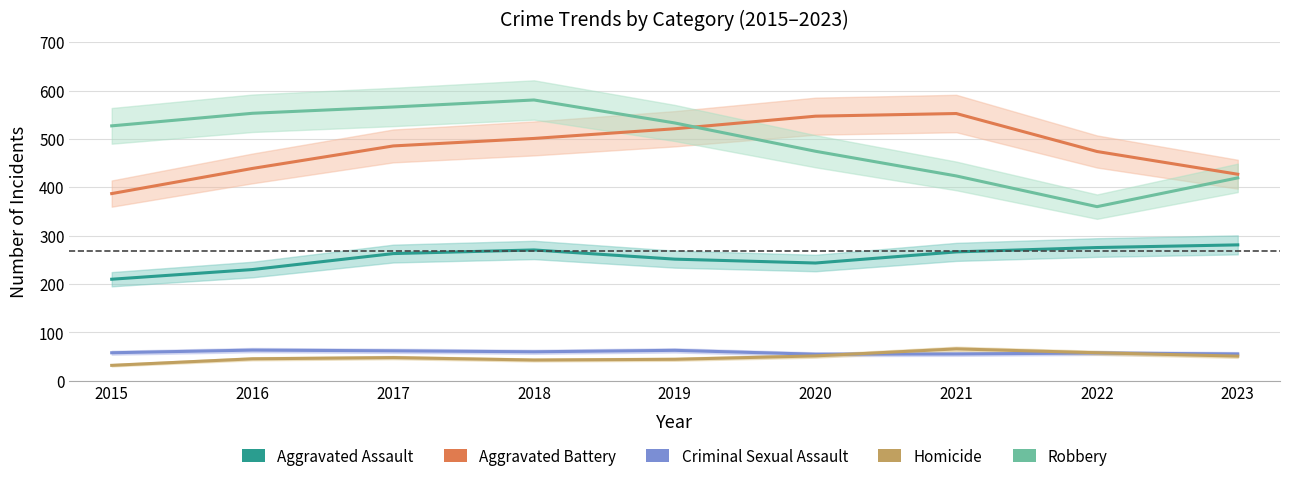

Where is Homicide nearest to the value 49?

2017